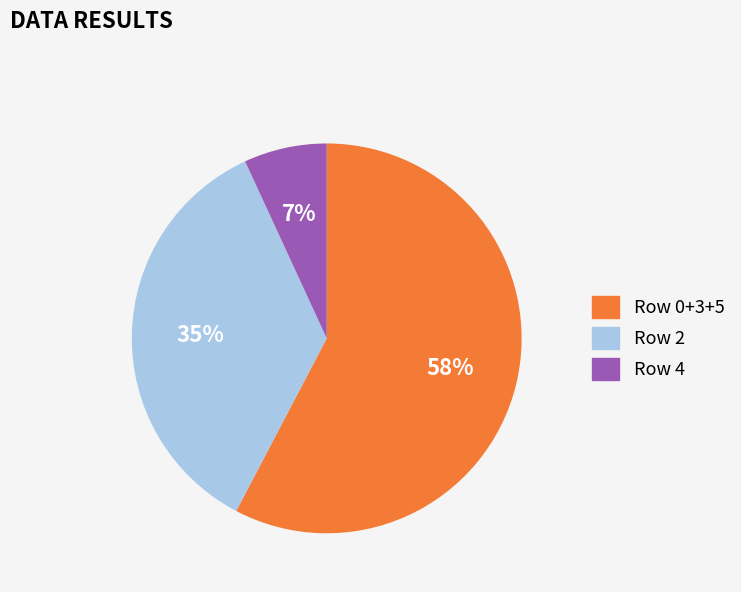

Combined, do Row 2 and Row 0+3+5 account for over 50%?

Yes